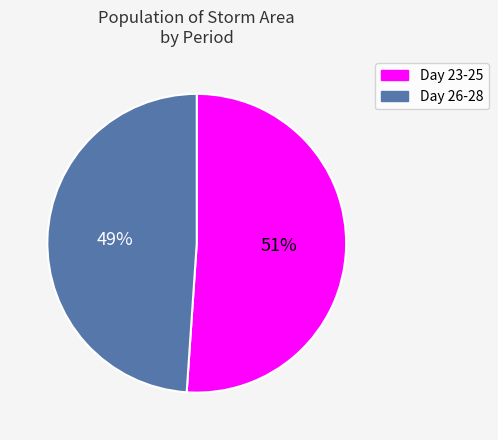

Which slice represents more than half of the pie?

Day 23-25